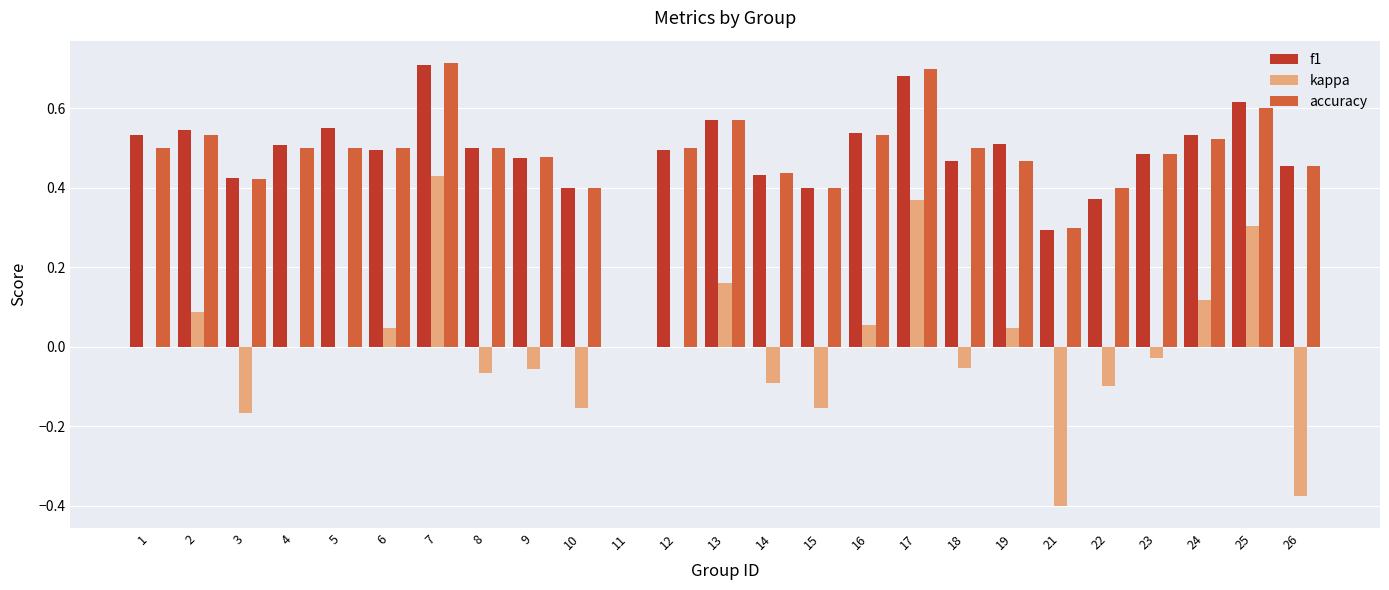

Does the chart contain stacked bars?

No